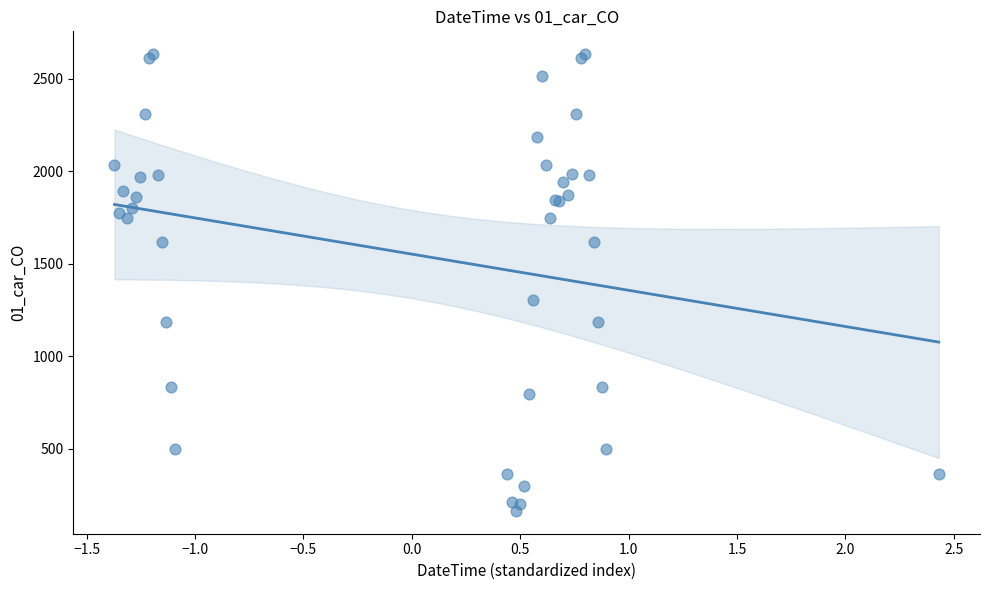

What Y value in the scatter plot is closest to 1397?

1300.8